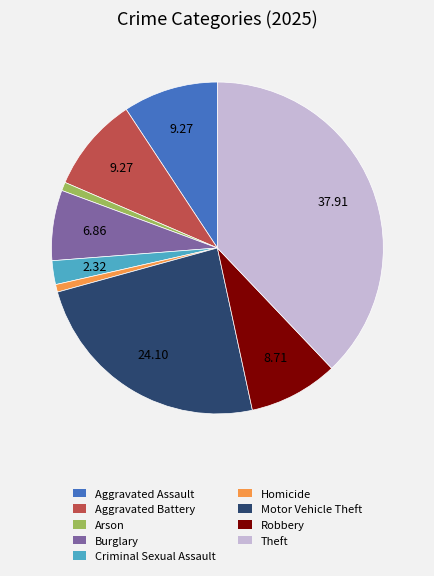

True or false: Aggravated Battery accounts for 9% of the total.

True